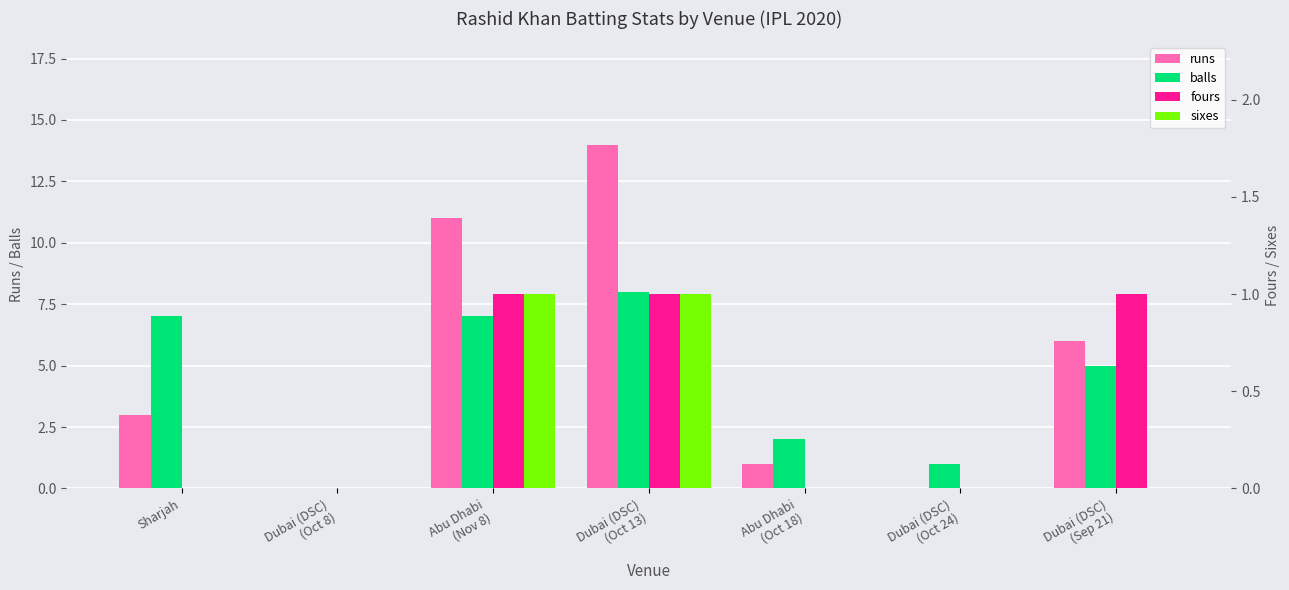

Reading right to left, transcribe all the data shown in this chart.

runs: Dubai (DSC)
(Sep 21)=6	Dubai (DSC)
(Oct 24)=0	Abu Dhabi
(Oct 18)=1	Dubai (DSC)
(Oct 13)=14	Abu Dhabi
(Nov 8)=11	Dubai (DSC)
(Oct 8)=0	Sharjah=3
balls: Dubai (DSC)
(Sep 21)=5	Dubai (DSC)
(Oct 24)=1	Abu Dhabi
(Oct 18)=2	Dubai (DSC)
(Oct 13)=8	Abu Dhabi
(Nov 8)=7	Dubai (DSC)
(Oct 8)=0	Sharjah=7
fours: Dubai (DSC)
(Sep 21)=1	Dubai (DSC)
(Oct 24)=0	Abu Dhabi
(Oct 18)=0	Dubai (DSC)
(Oct 13)=1	Abu Dhabi
(Nov 8)=1	Dubai (DSC)
(Oct 8)=0	Sharjah=0
sixes: Dubai (DSC)
(Sep 21)=0	Dubai (DSC)
(Oct 24)=0	Abu Dhabi
(Oct 18)=0	Dubai (DSC)
(Oct 13)=1	Abu Dhabi
(Nov 8)=1	Dubai (DSC)
(Oct 8)=0	Sharjah=0